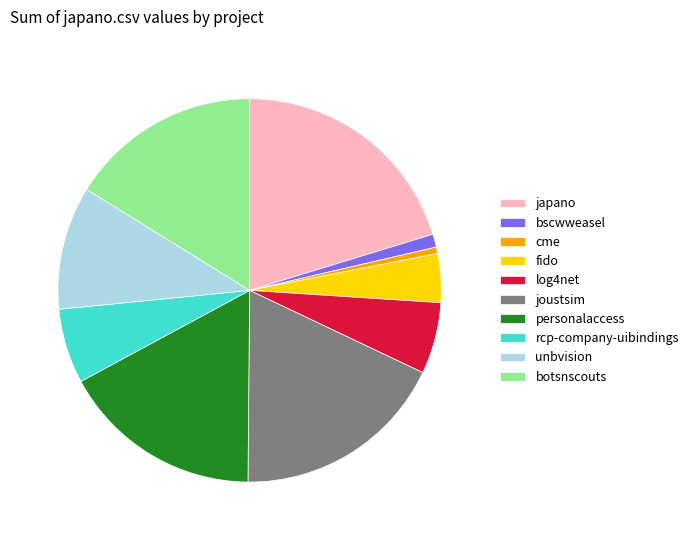

Does log4net account for over 50% of the chart?

No